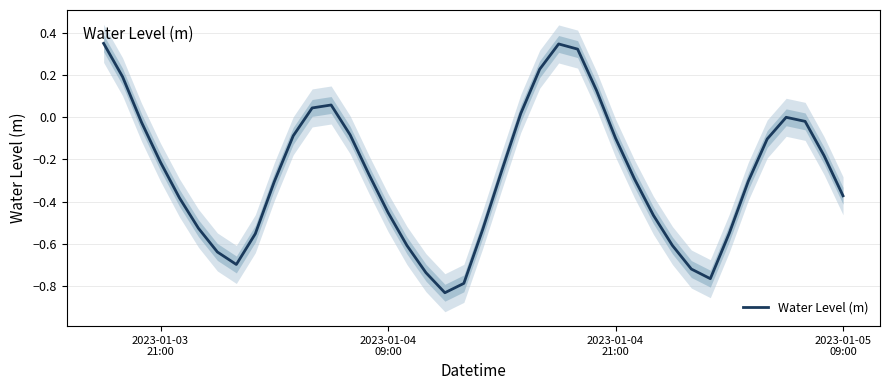

How many values are below 0?

31